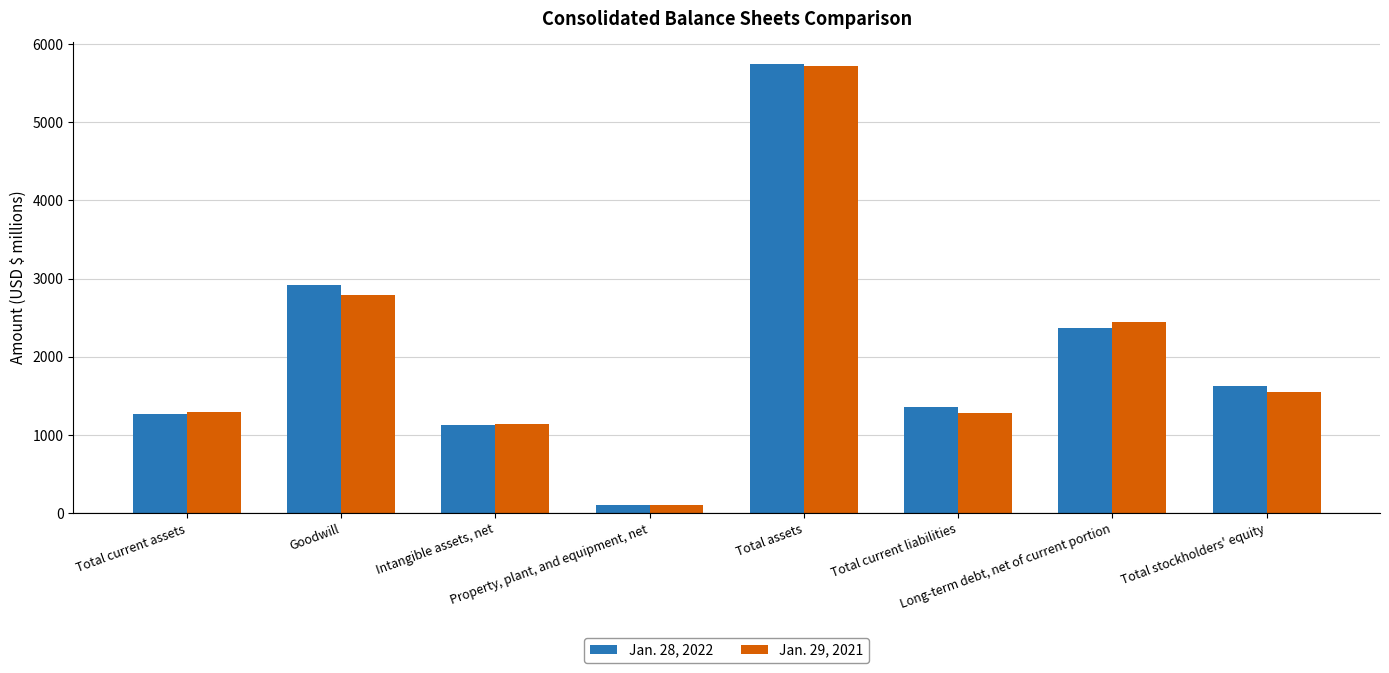

What is the difference between the maximum and second lowest values in the Jan. 29, 2021 series?

4585